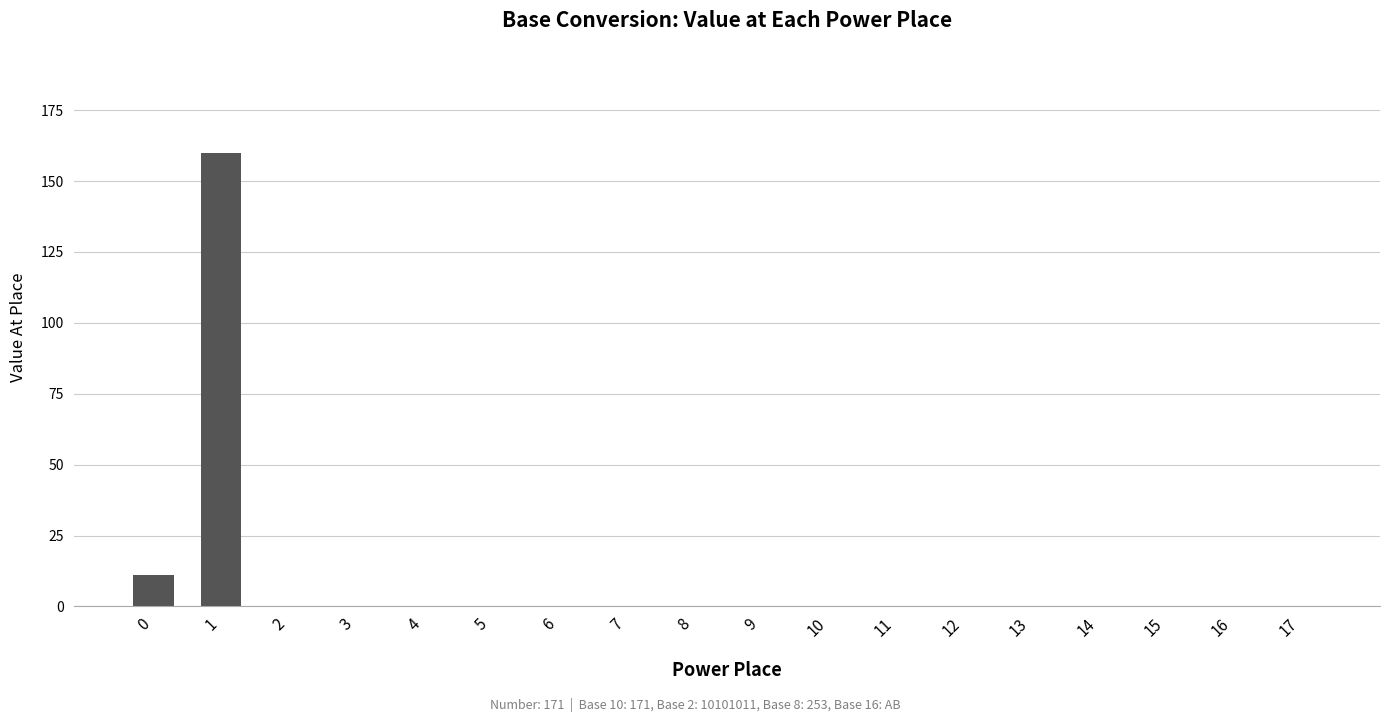

True or false: the data shows 0 at 4.

True